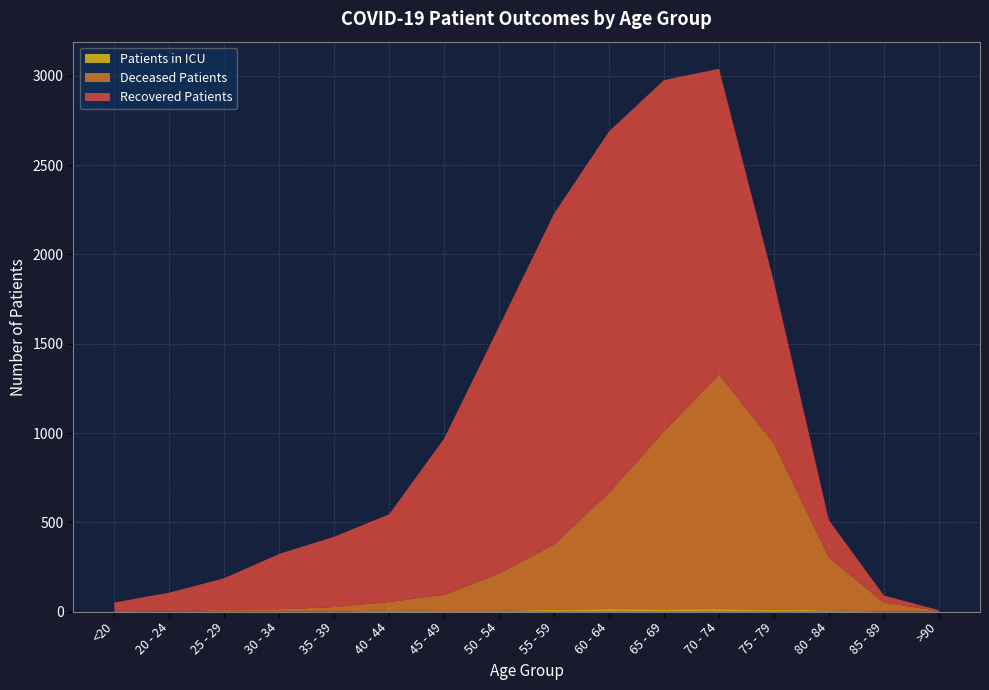

Reading left to right, extract all data points from this chart.

recovered_patients: 46	106	176	310	394	491	875	1383	1853	2023	1967	1710	904	211	40	5
deceased_patients: 6	0	11	12	26	47	91	209	364	651	995	1314	929	294	50	4
patients_in_icu: 0	1	1	2	0	8	4	5	12	15	14	15	12	8	1	0